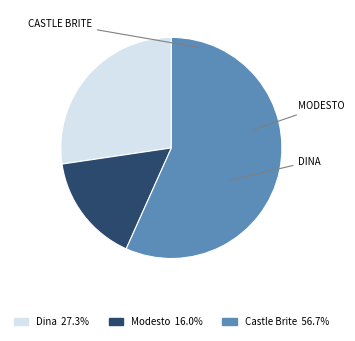

Is there a majority slice in this chart?

Yes